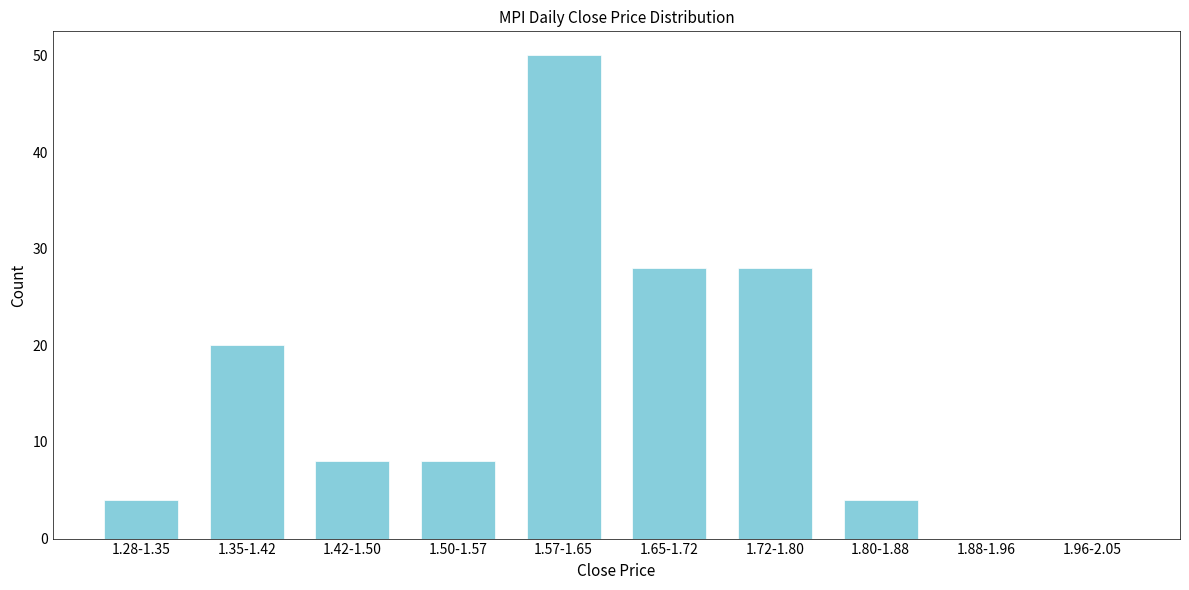

Reading left to right, transcribe all the data shown in this chart.

1.28-1.35=4	1.35-1.42=20	1.42-1.50=8	1.50-1.57=8	1.57-1.65=50	1.65-1.72=28	1.72-1.80=28	1.80-1.88=4	1.88-1.96=0	1.96-2.05=0